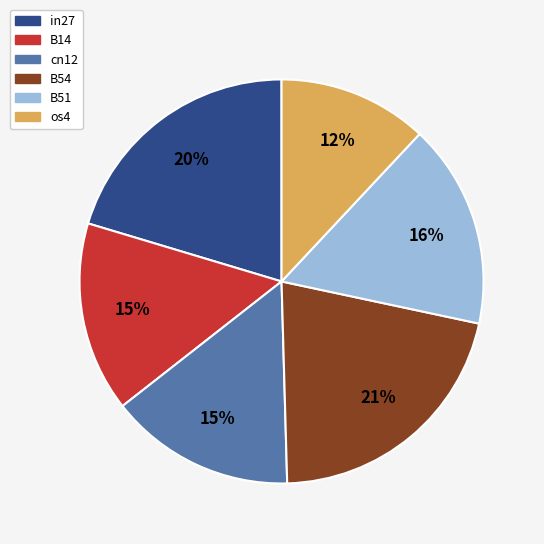

How many segments does this pie chart have?

6